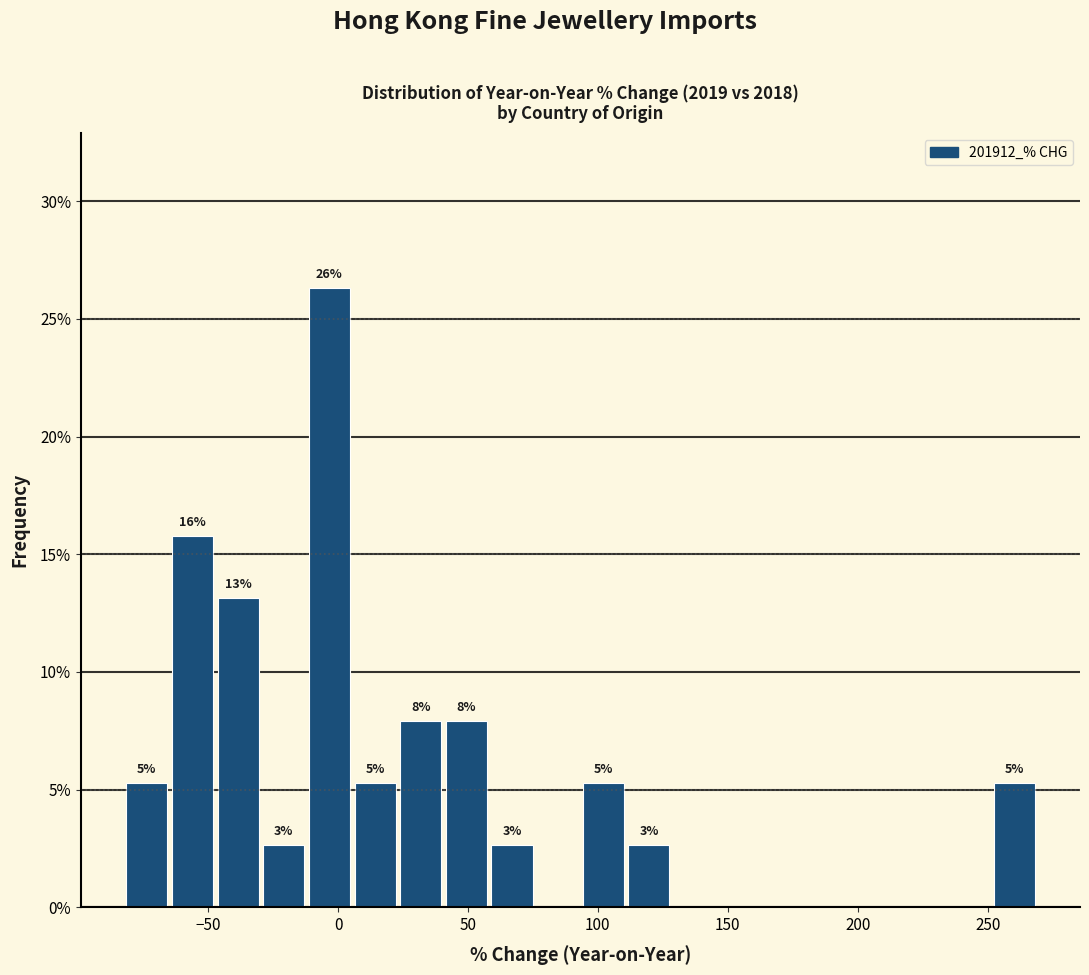

Read against the x-axis, roughly where is the centre of the tallest bar?

-5